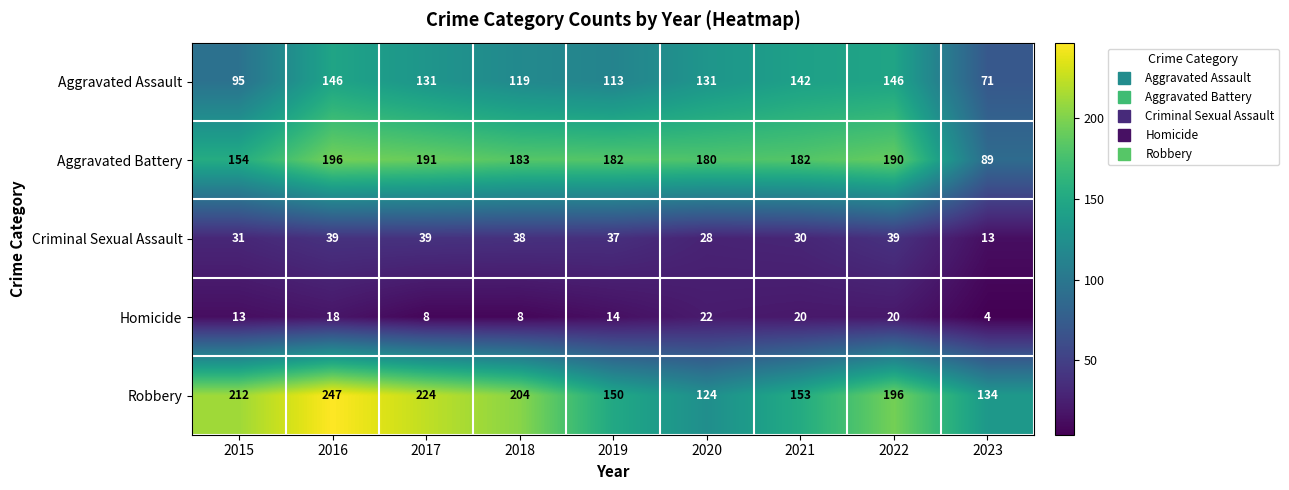

True or false: Aggravated Battery has a value of 43 at 2018.

False